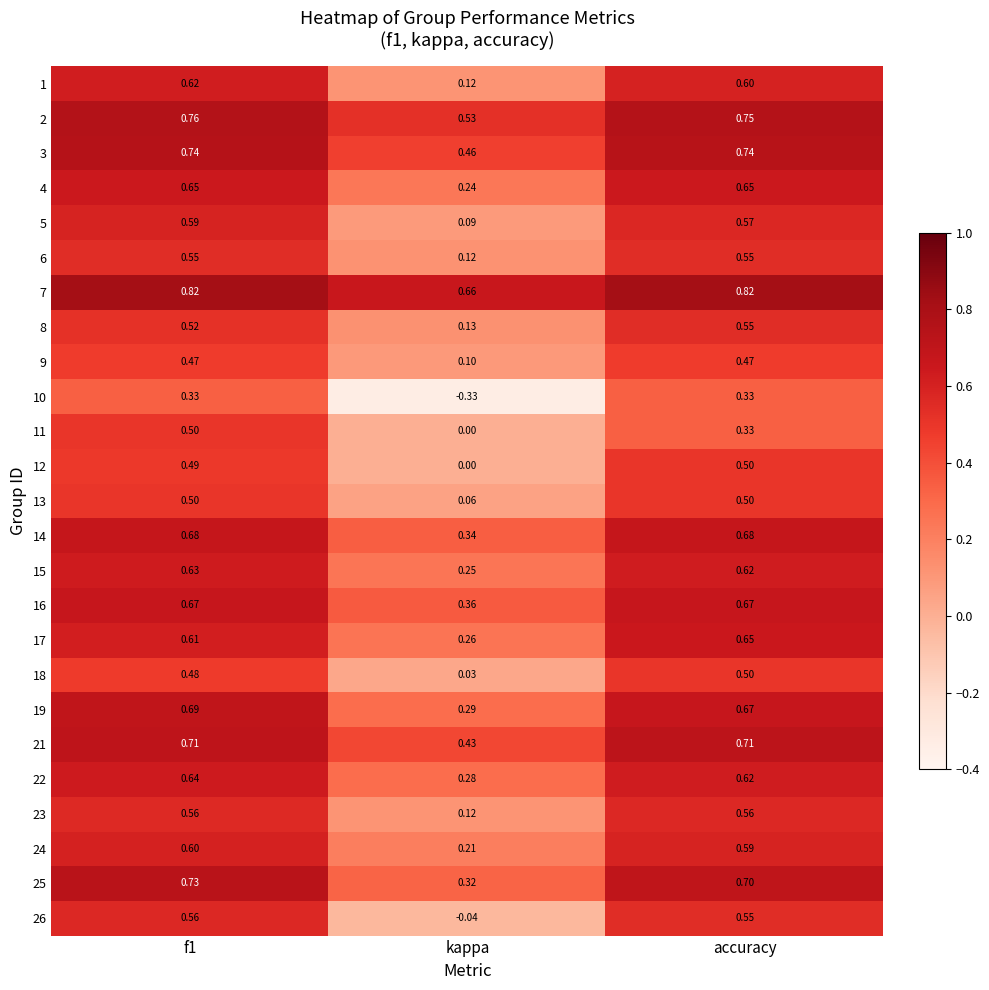

At which label is 21 closest to 0?

kappa